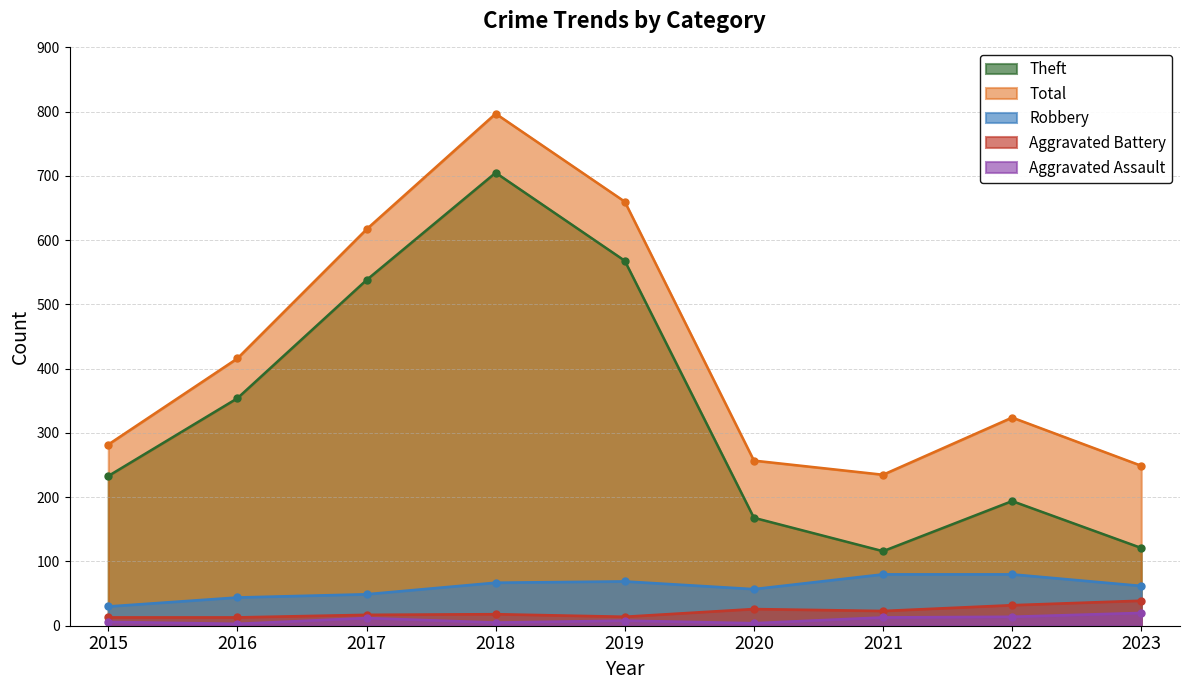

What is the smallest value displayed?

3